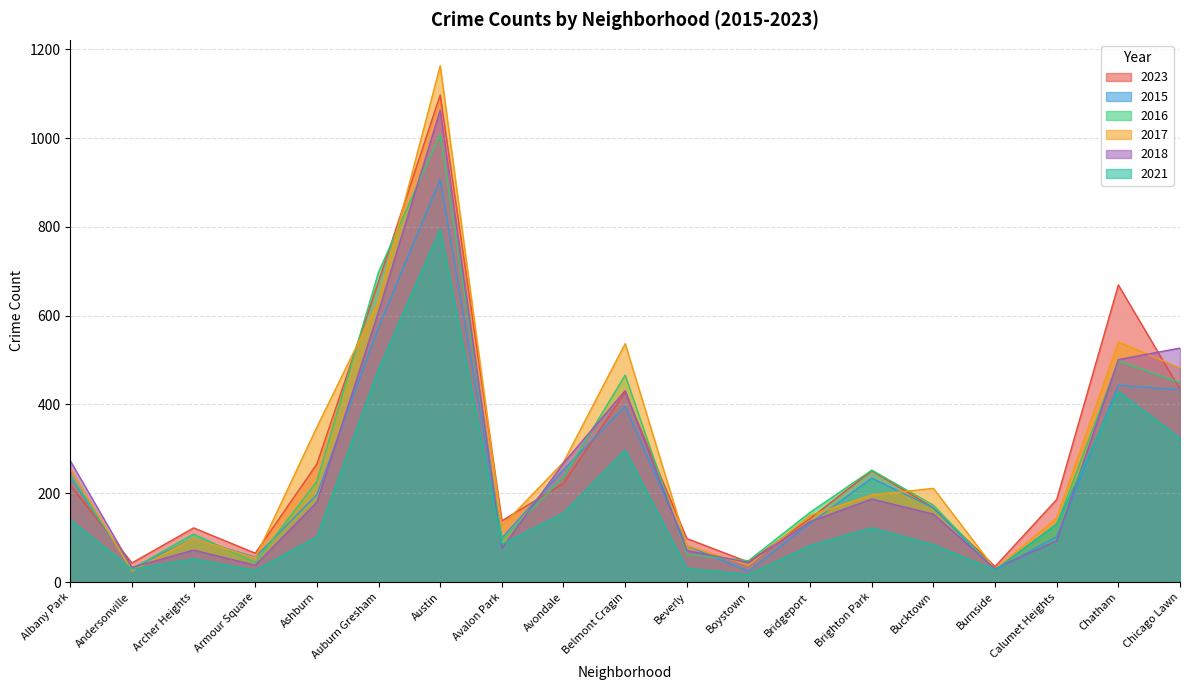

At how many categories does at least one series exceed 636?

3